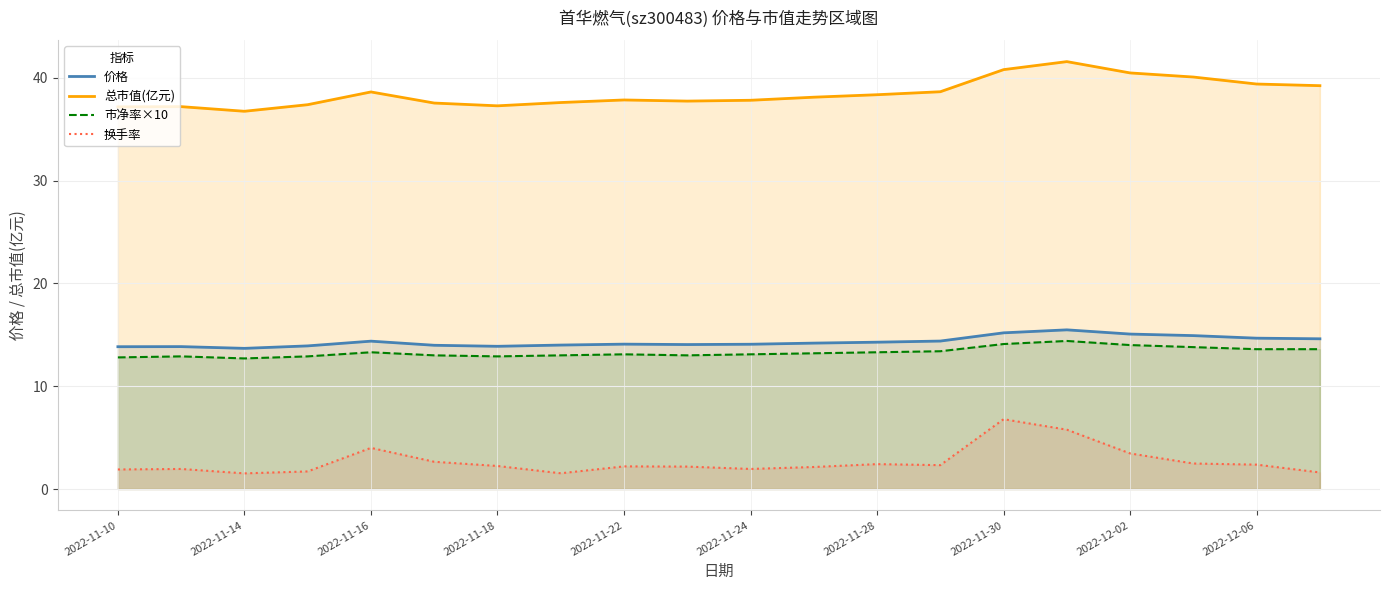

True or false: 价格 and 市净率×10 intersect in this chart.

False